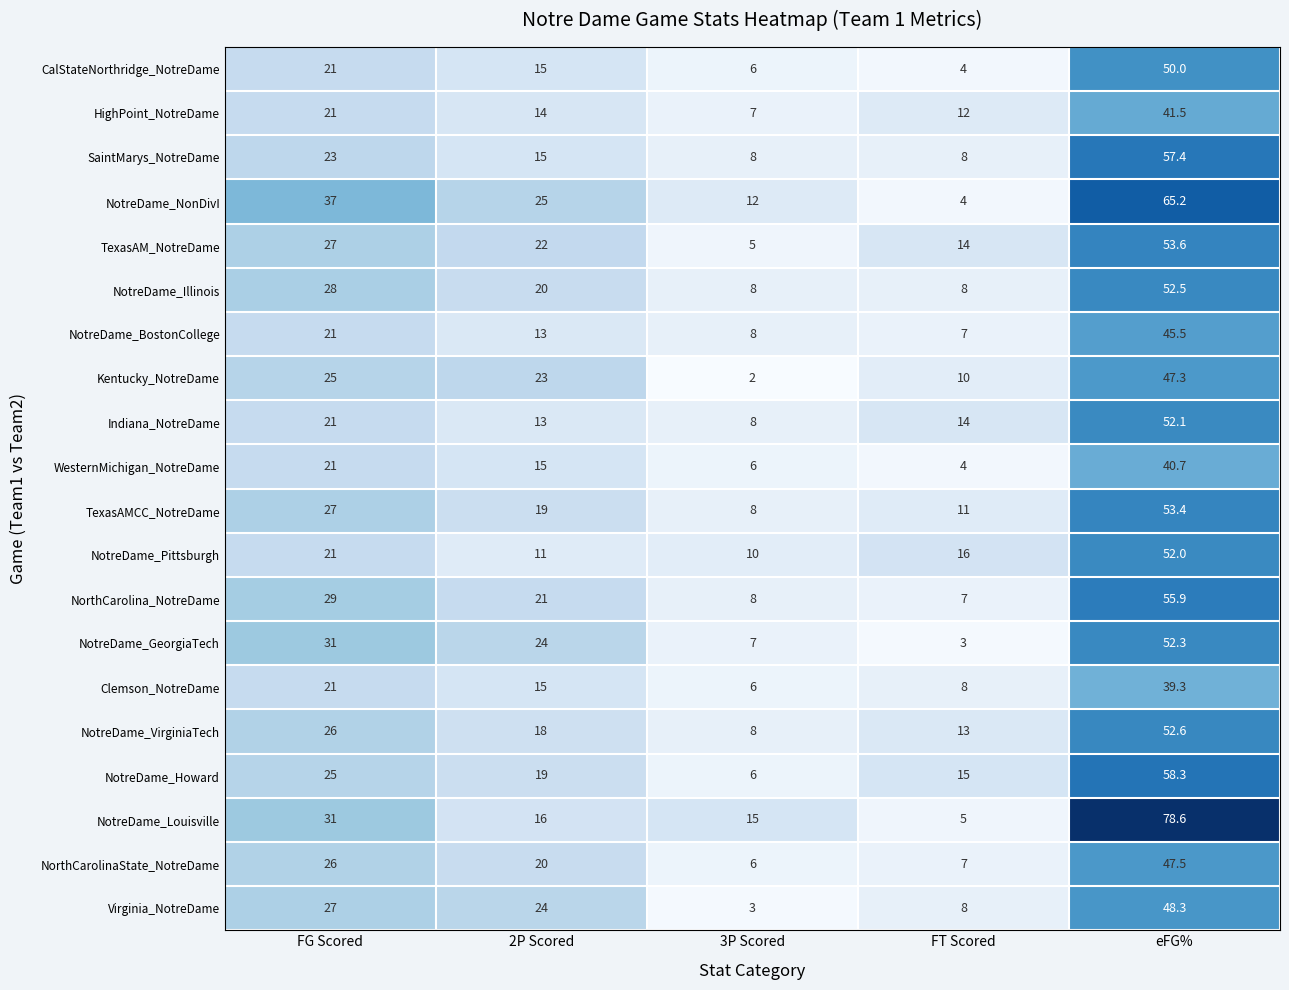

Which label corresponds to the smallest value in the chart?

3P Scored